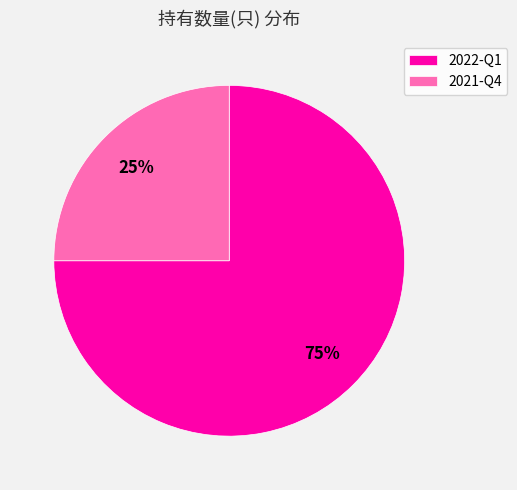

How many slices are in this pie chart?

2